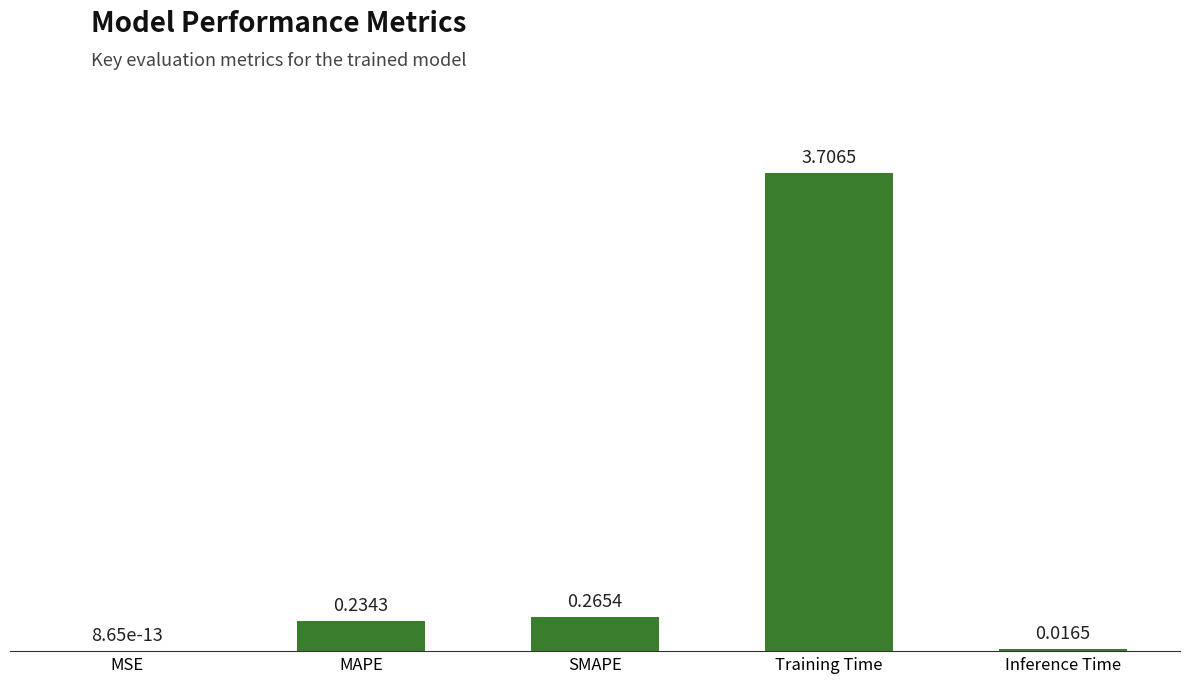

What is the change in value from MSE to SMAPE?

+0.3